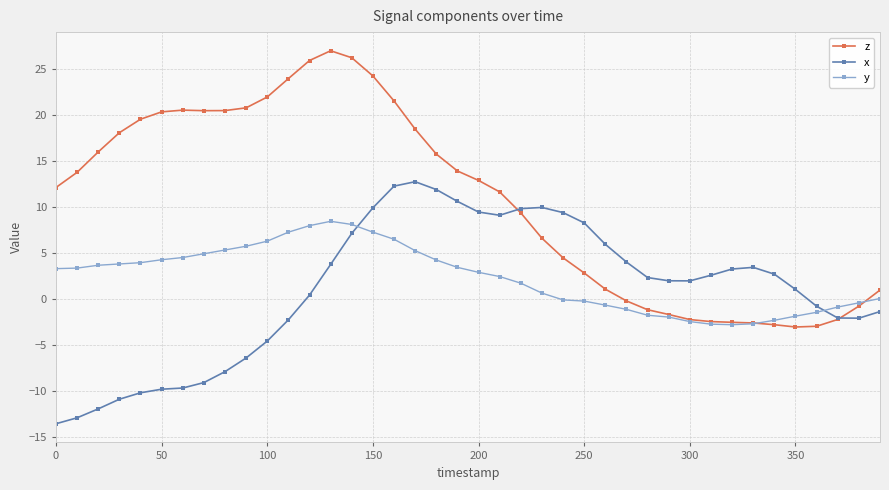

What is the value of the x point at the 30th from the left?

2.0